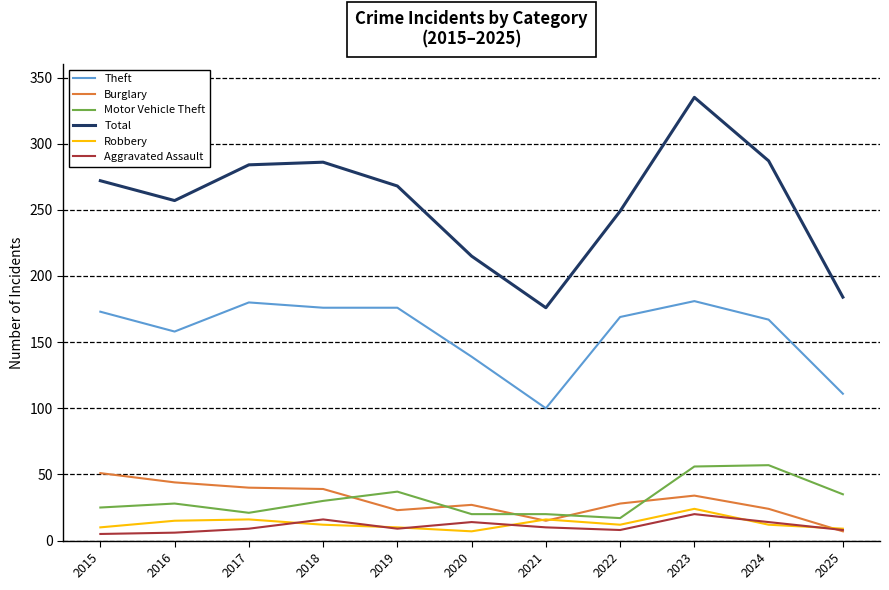

List the series in order of their peak value, lowest first.

Aggravated Assault, Robbery, Burglary, Motor Vehicle Theft, Theft, Total